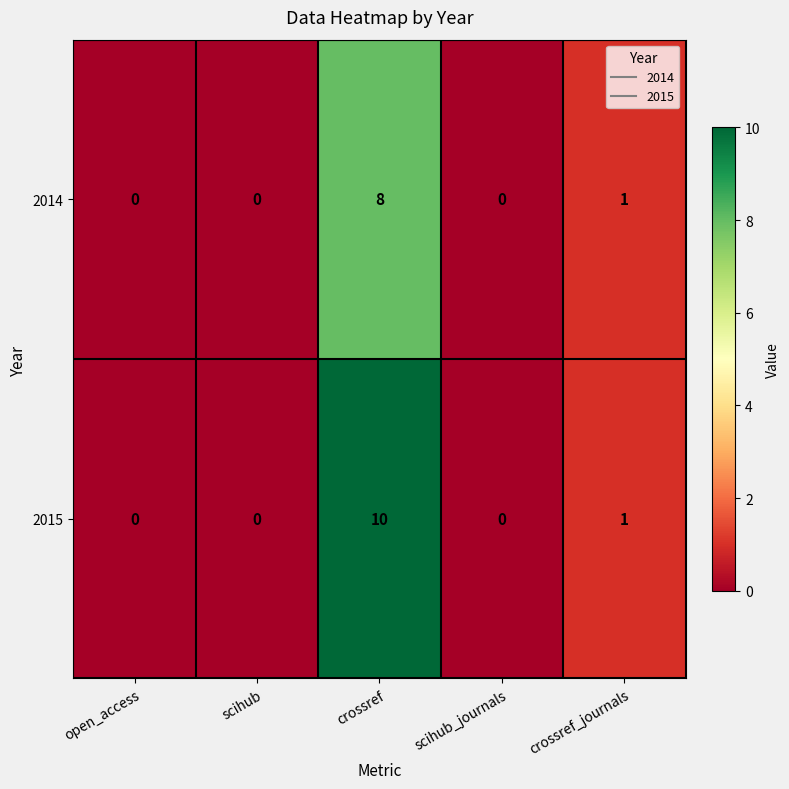

How many data points in 2014 are above 0?

2